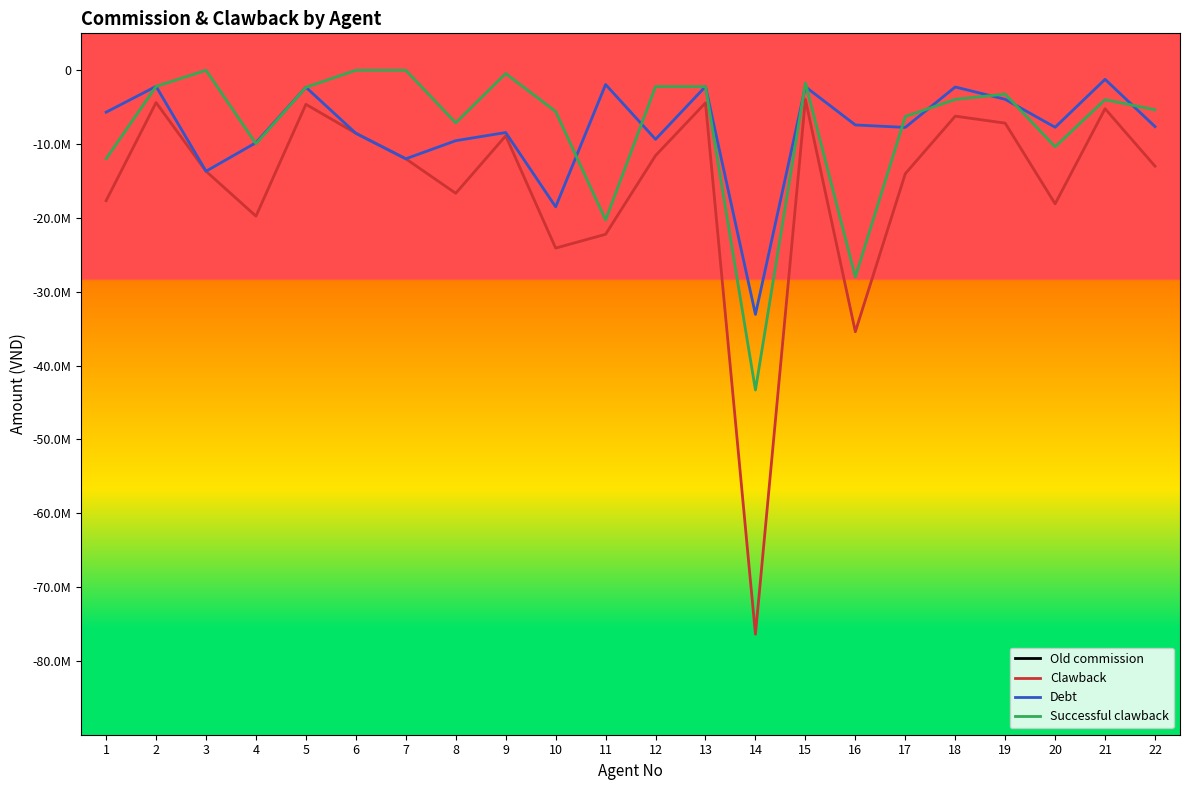

What is the lowest value of the Successful clawback series?

-43313200